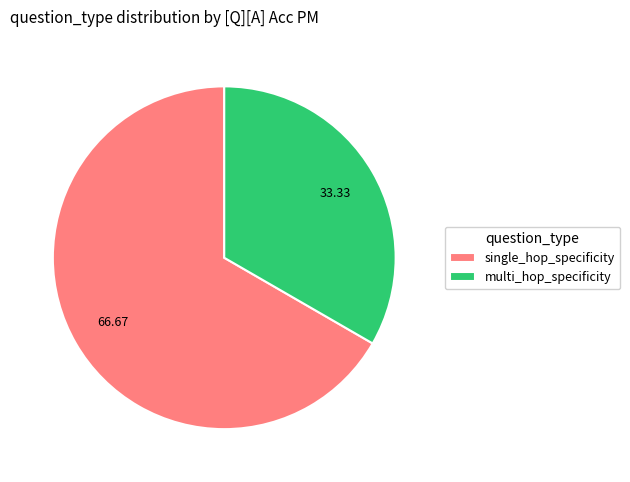

What is the largest slice in the pie chart?

single_hop_specificity